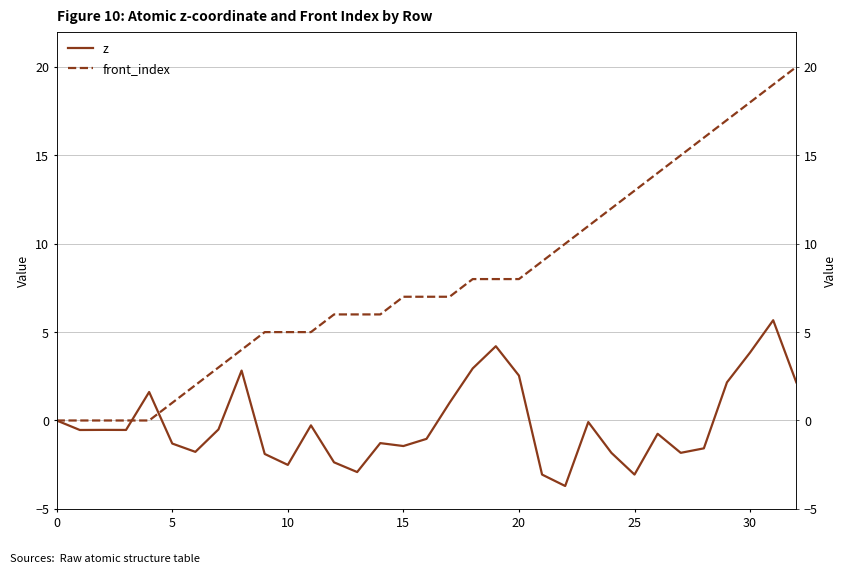

Does the chart display data point markers on the line(s)?

No